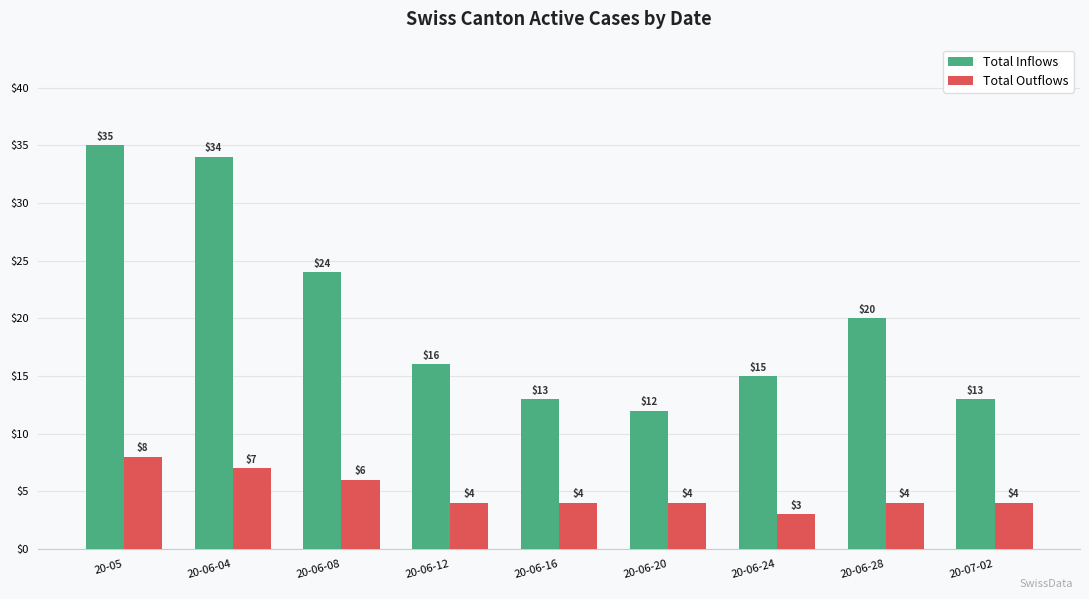

What is the label of the 5th bar from the right?

20-06-16